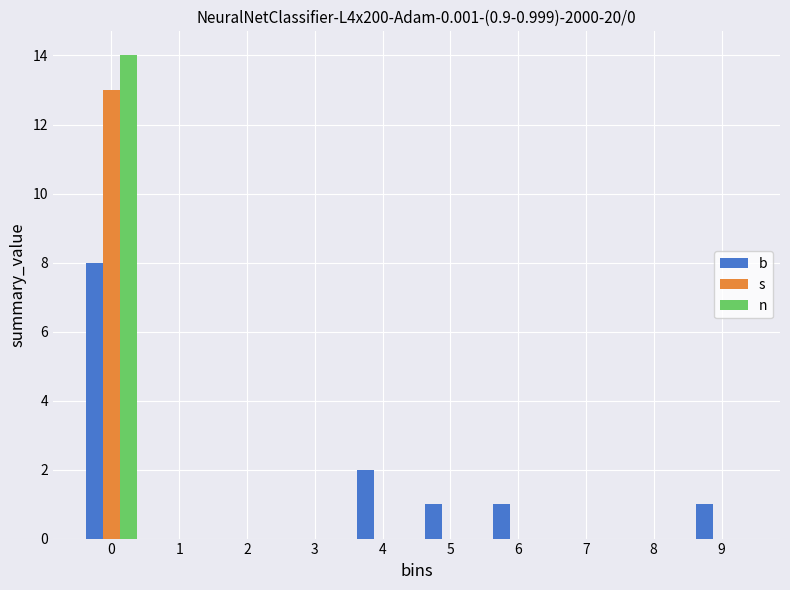

Reading right to left, what are all the values shown in this chart?

b: 9=1	8=0	7=0	6=1	5=1	4=2	3=0	2=0	1=0	0=8
s: 9=0	8=0	7=0	6=0	5=0	4=0	3=0	2=0	1=0	0=13
n: 9=0	8=0	7=0	6=0	5=0	4=0	3=0	2=0	1=0	0=14